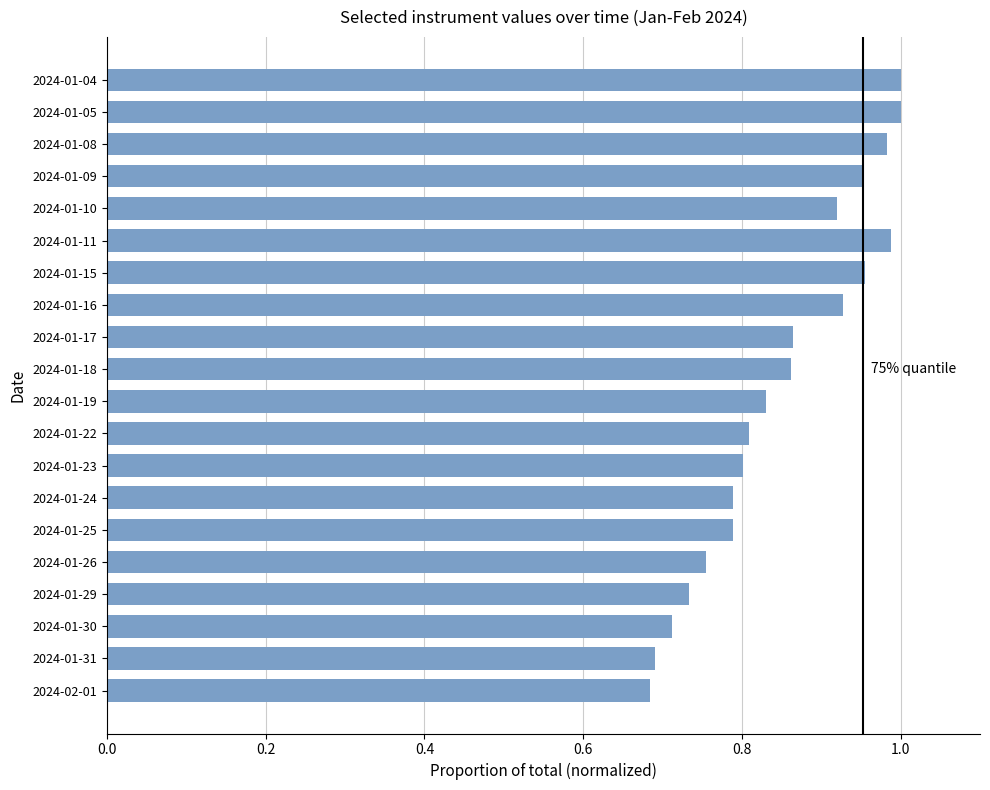

What is the difference between the second highest and minimum values?

0.3